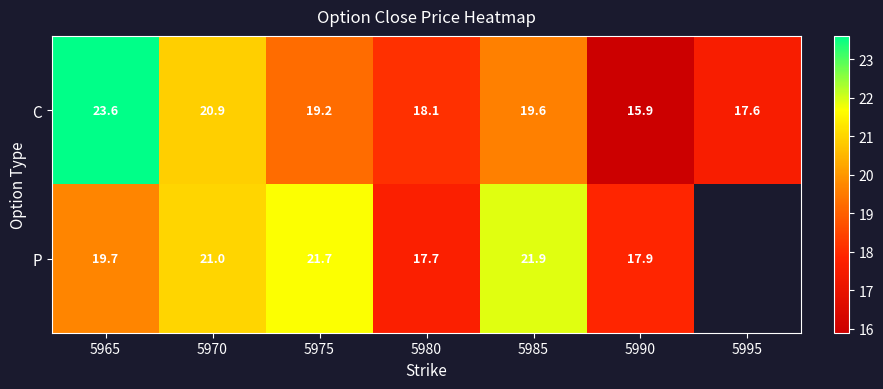

Between 5970 and 5975, which series saw the biggest shift?

C